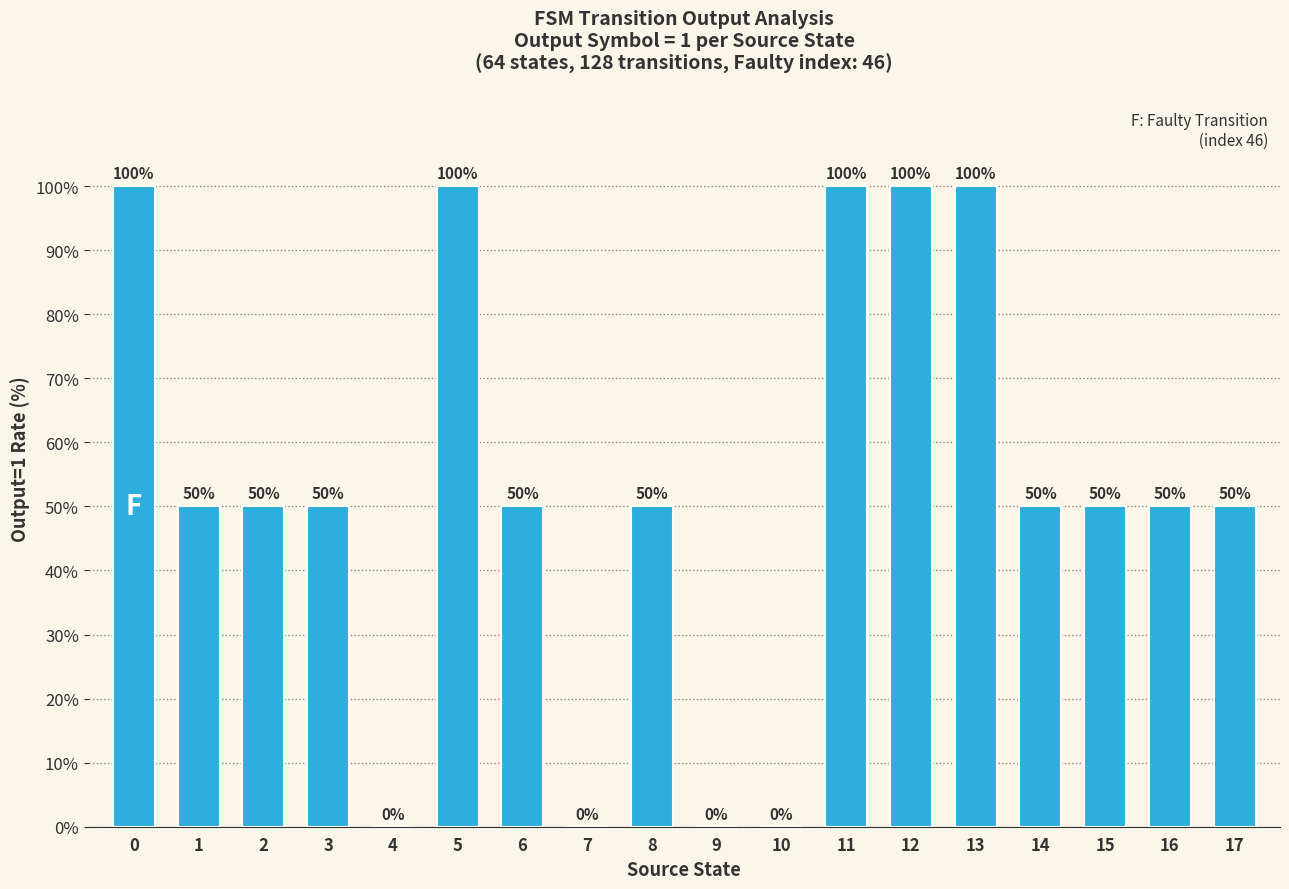

The chart shows a value of 16 at 1. True or false?

False